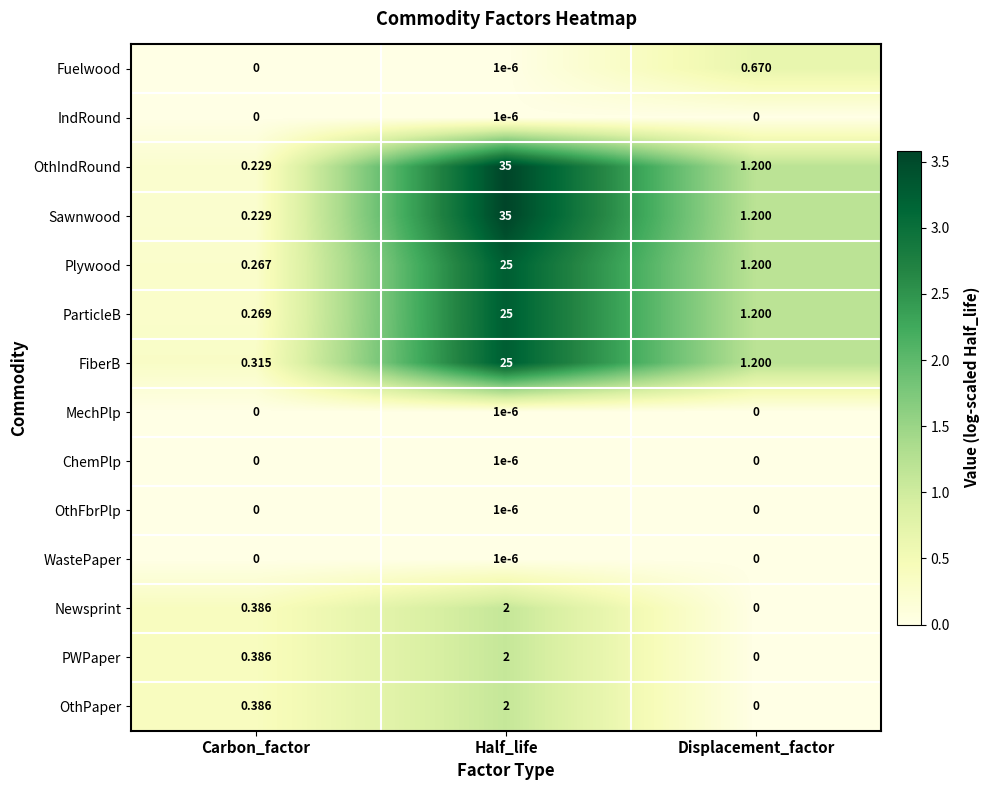

At which category is the sum across all series the highest?

Half_life